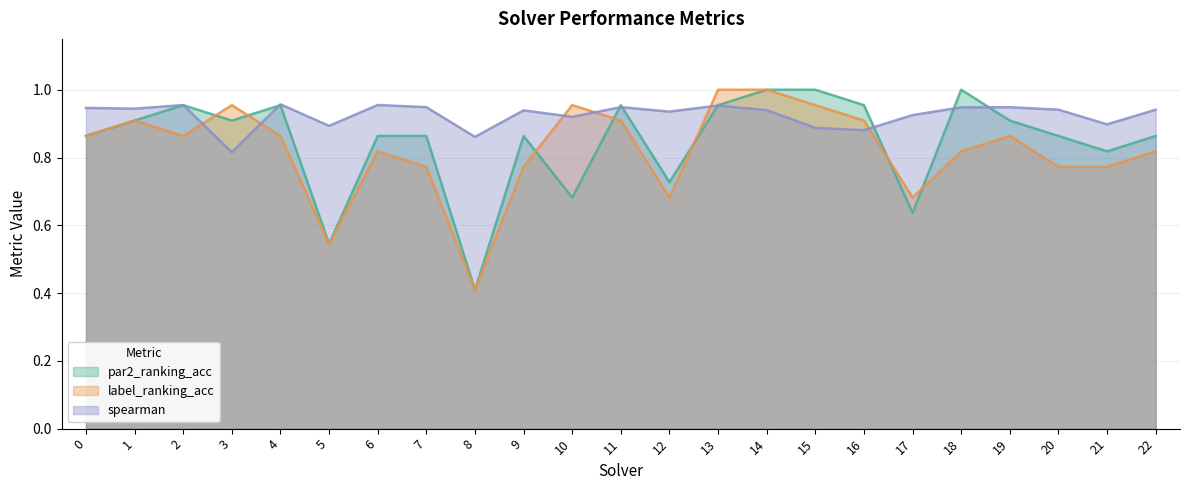

Does the chart display data point markers on the line(s)?

No